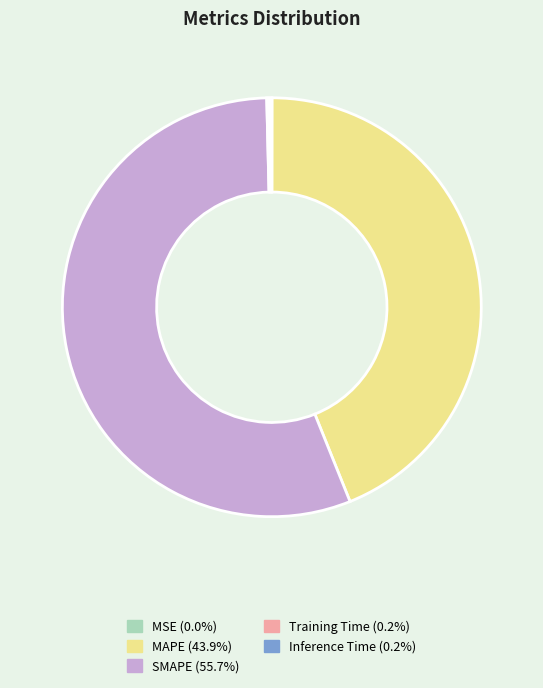

Does any single category account for the majority?

Yes